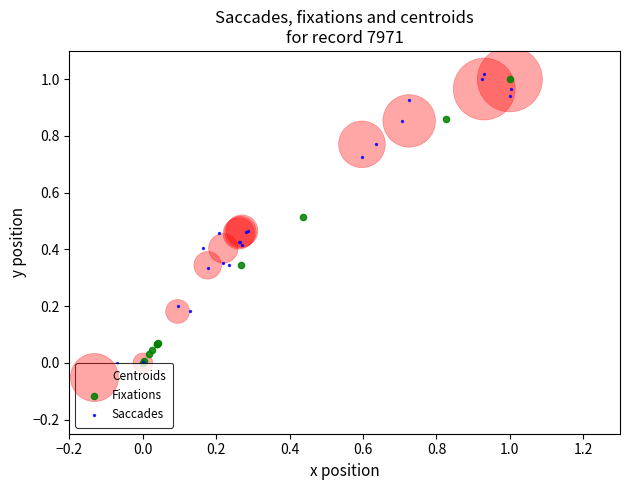

Which series has the largest Y range (max minus min)?

Saccades